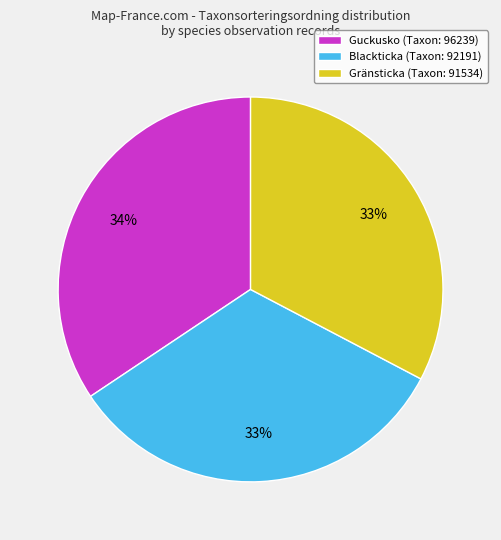

To the nearest percent, what is the average slice percentage?

33%